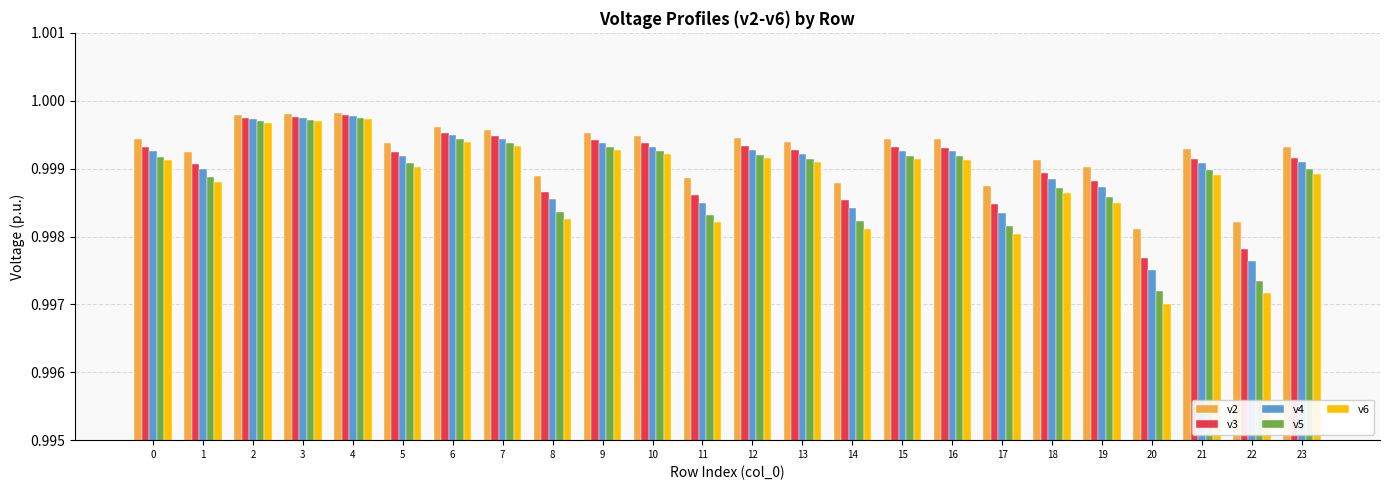

At which label is v3 closest to 0?

20